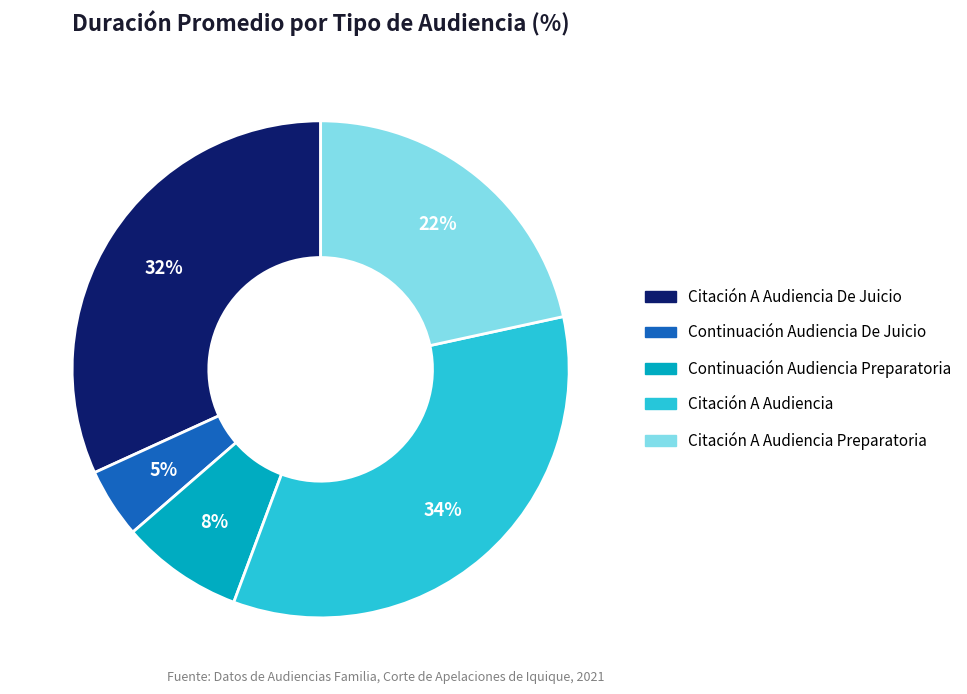

To the nearest percent, what portion does Citación A Audiencia represent?

34%